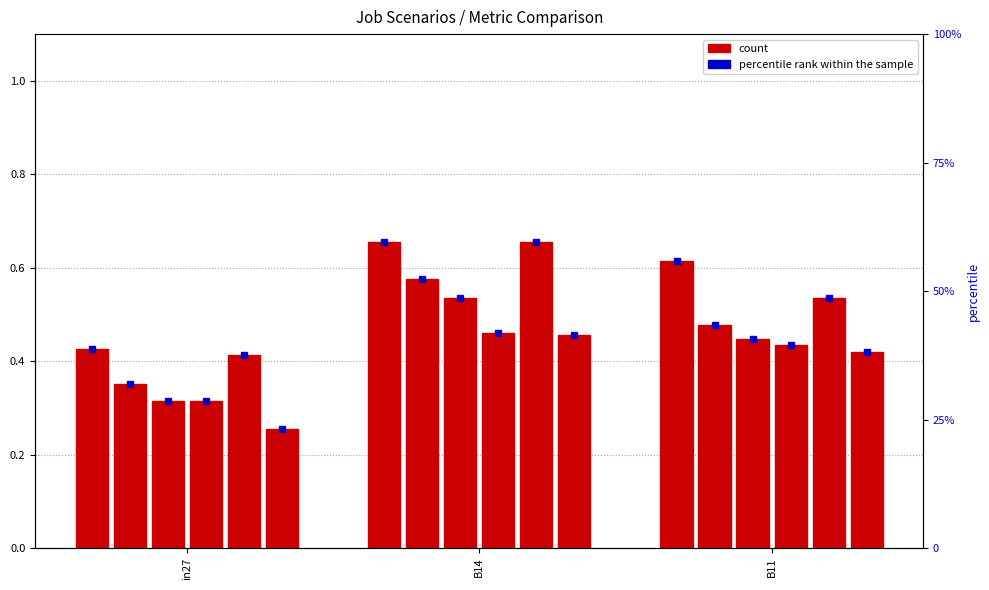

List the labels in order of value, largest first.

B14, B11, in27